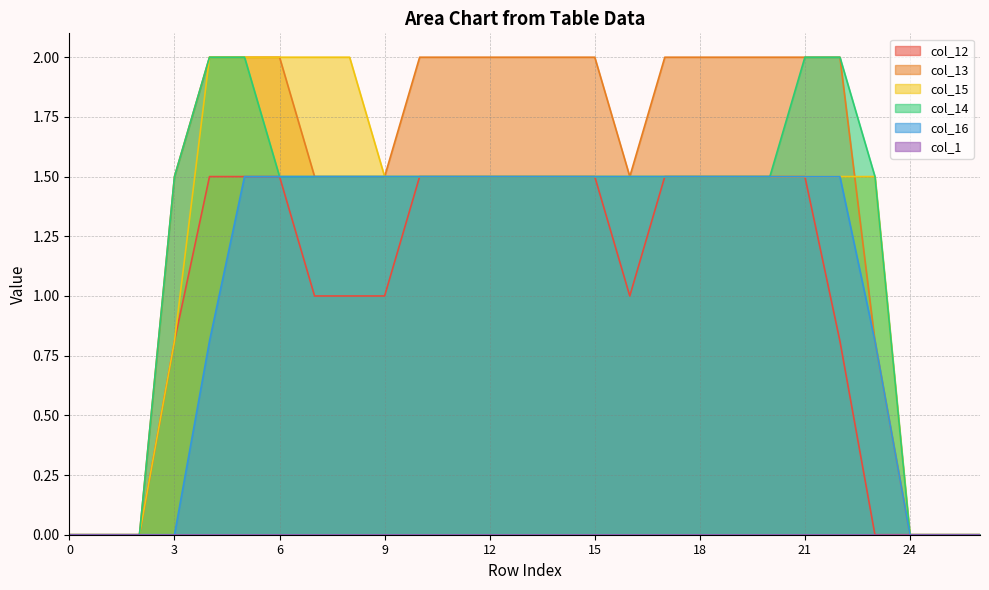

True or false: col_12 and col_16 cross at least once.

False